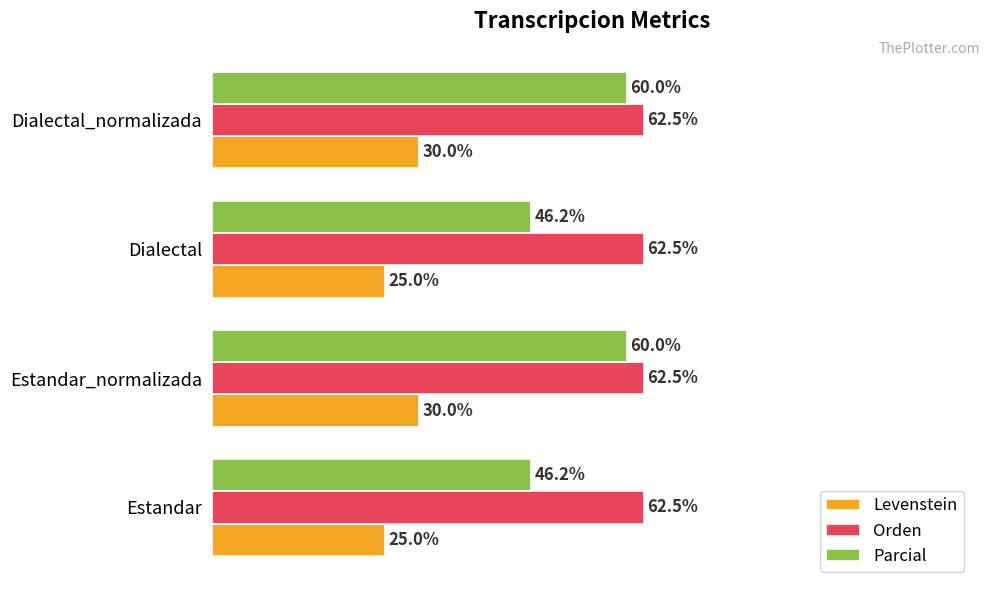

Which series has the largest total across all categories?

Orden